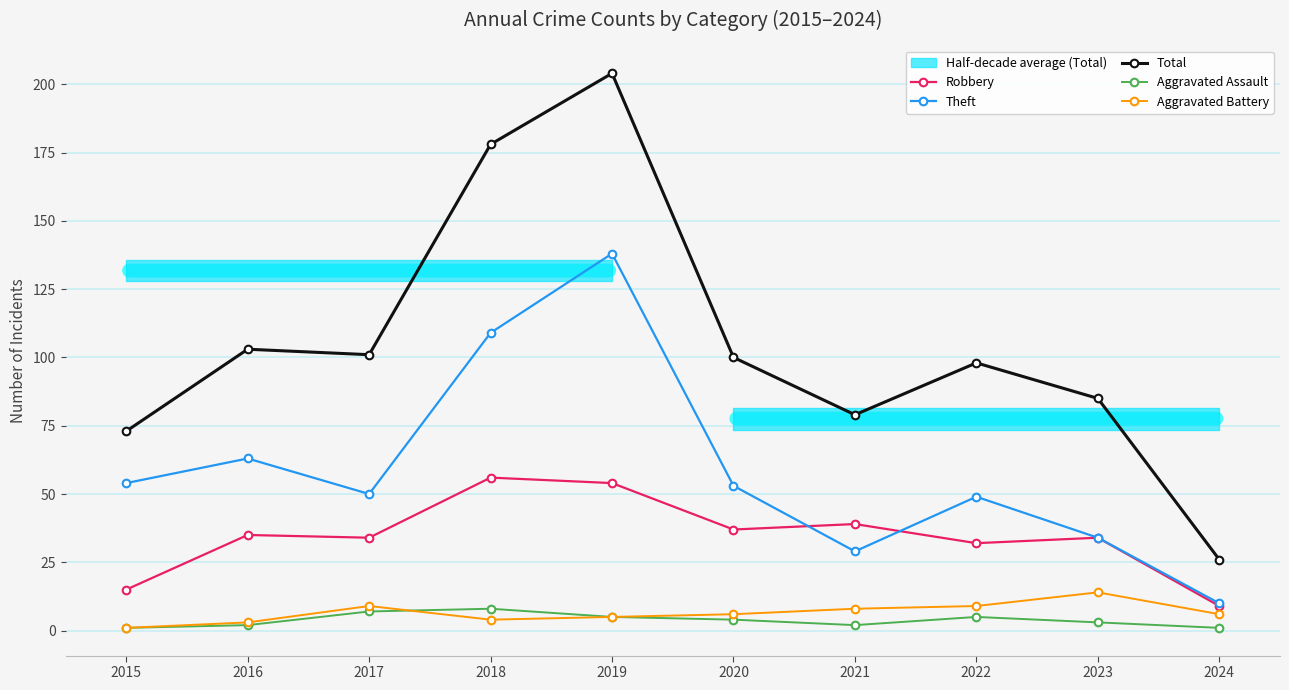

At which label is Total closest to 115?

2016